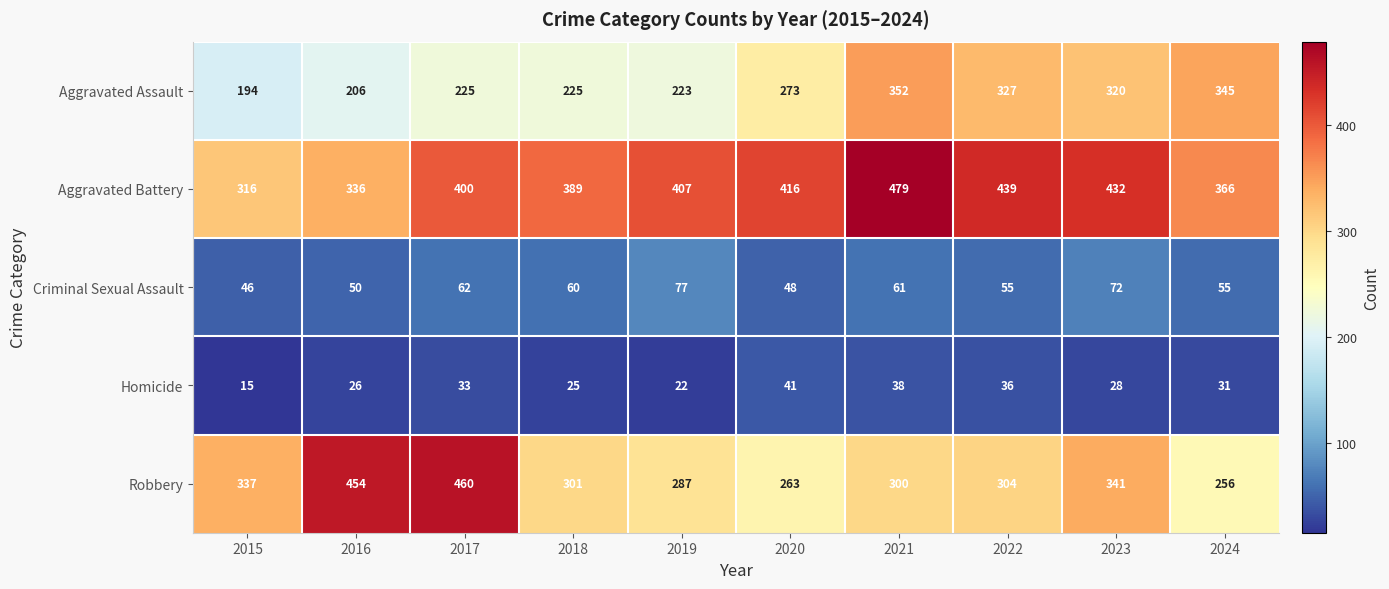

At which label is Aggravated Assault closest to 273?

2020